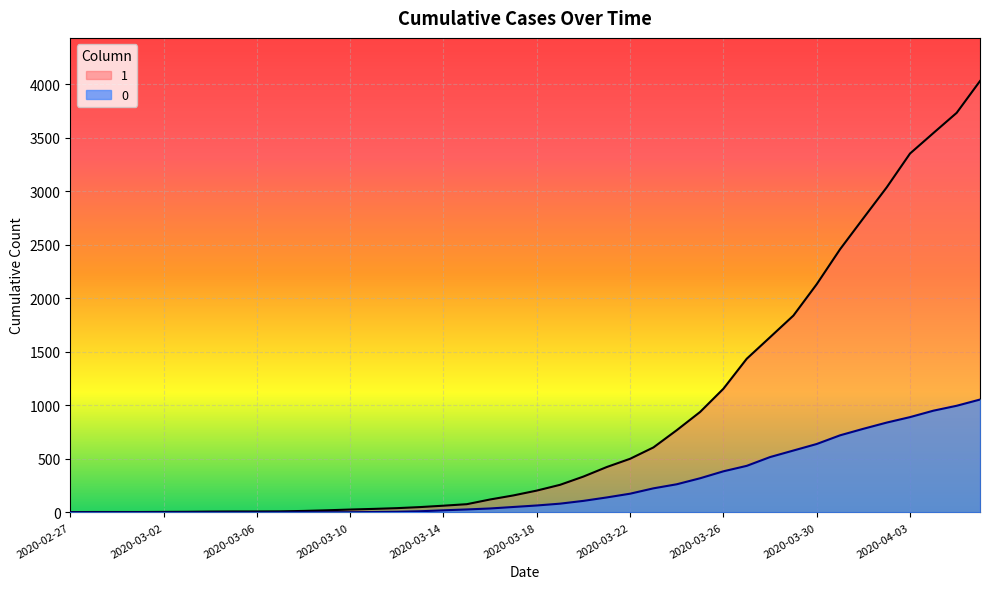

What position from the right is 2020-04-05?

2